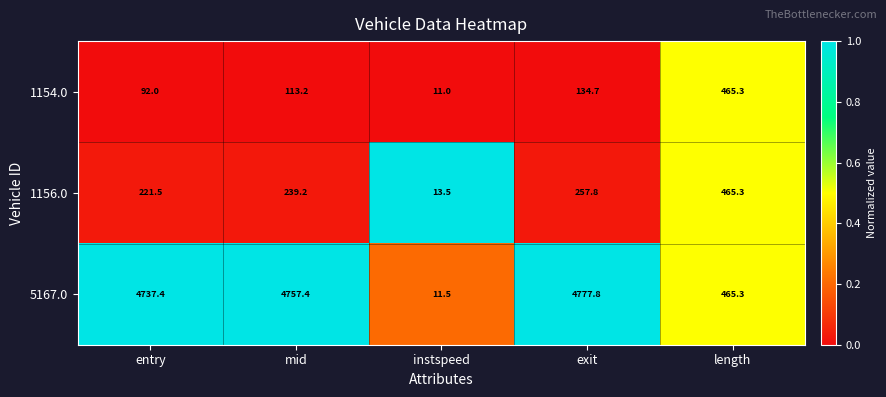

At which category is the sum across all series the highest?

exit